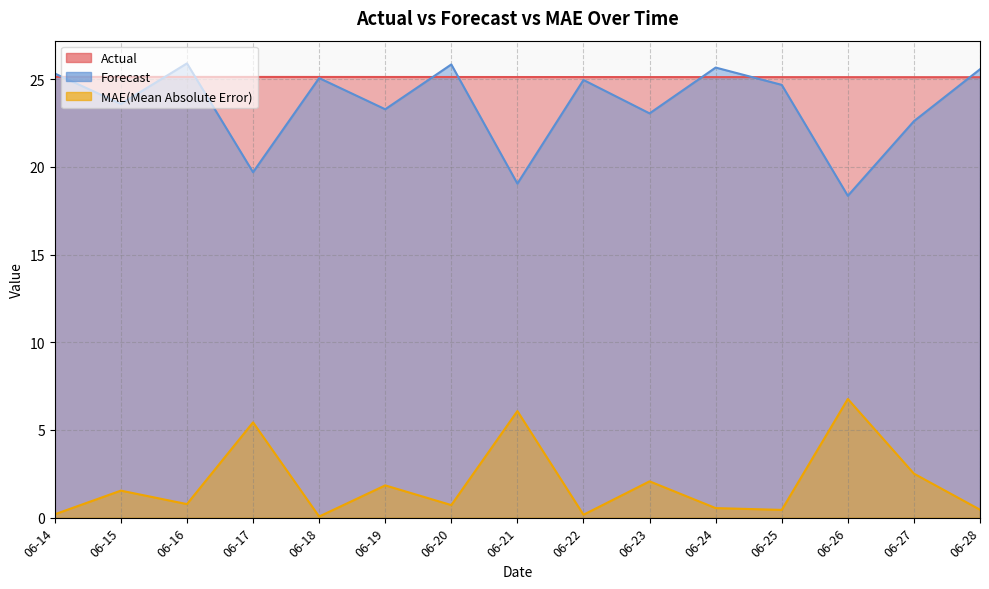

At 06-27, list the series in order from largest to smallest.

Actual, Forecast, MAE(Mean Absolute Error)